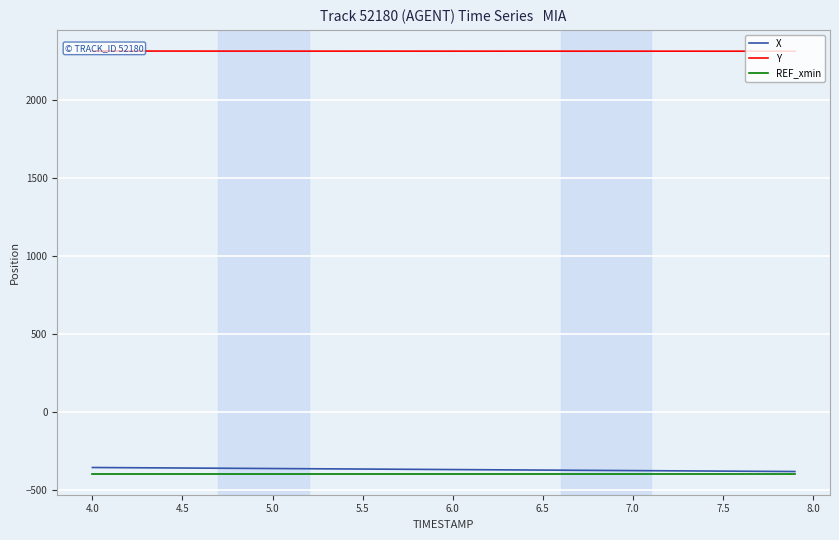

What is the maximum value shown in the chart?

2313.9